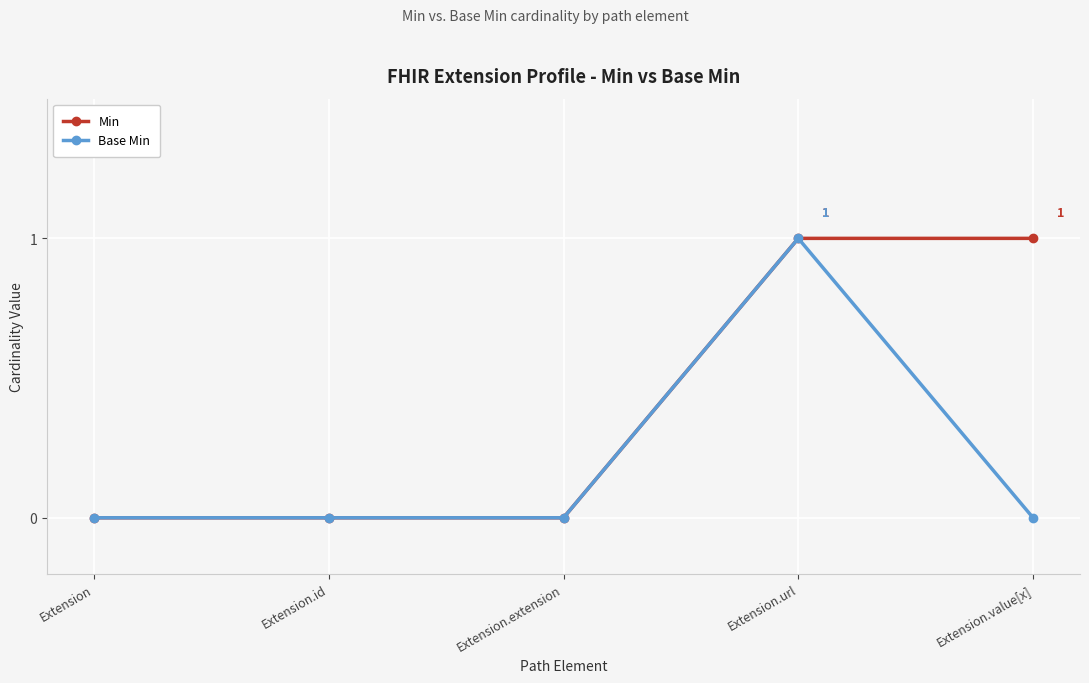

How many series are shown in this chart?

2